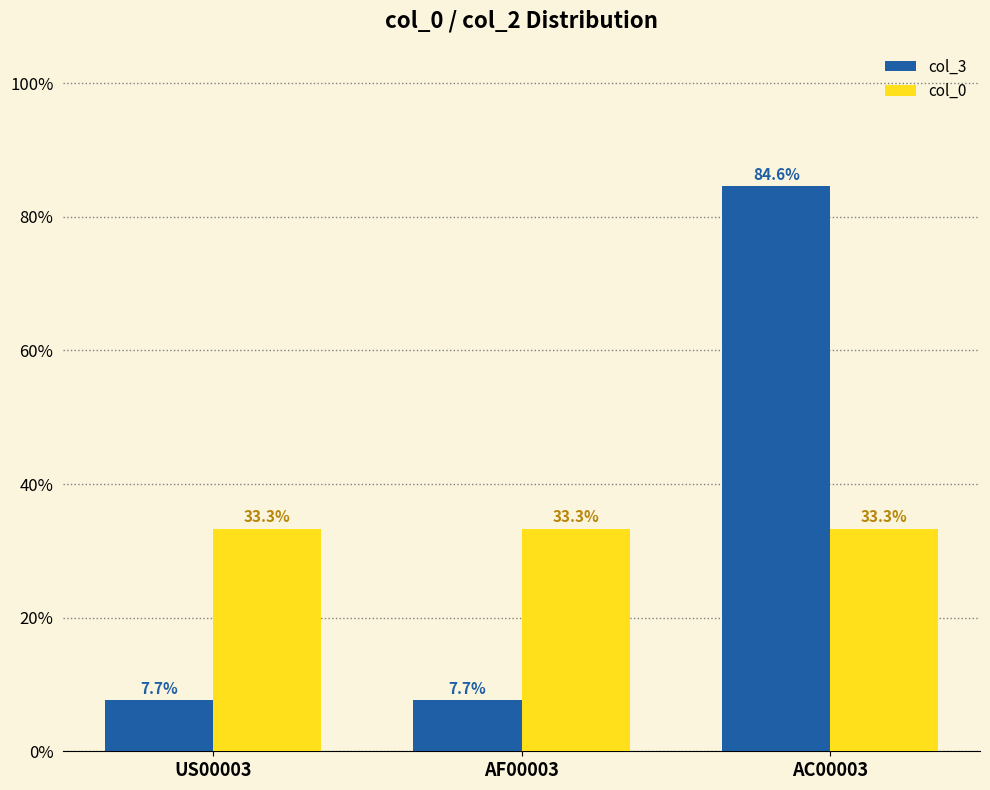

Read the col_3 value at AC00003.

84.6